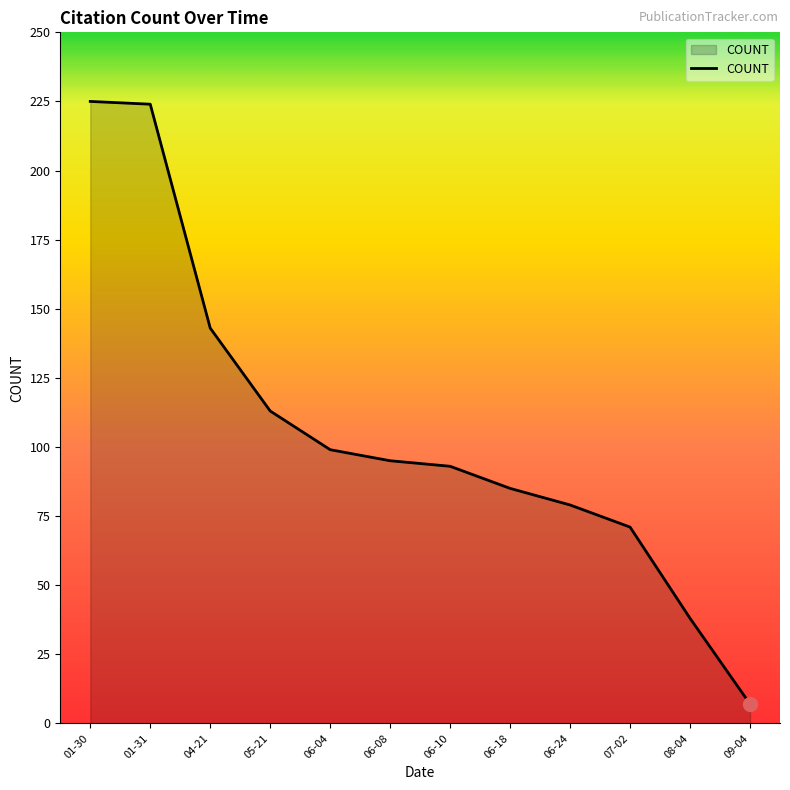

What position from the right is 04-21?

10